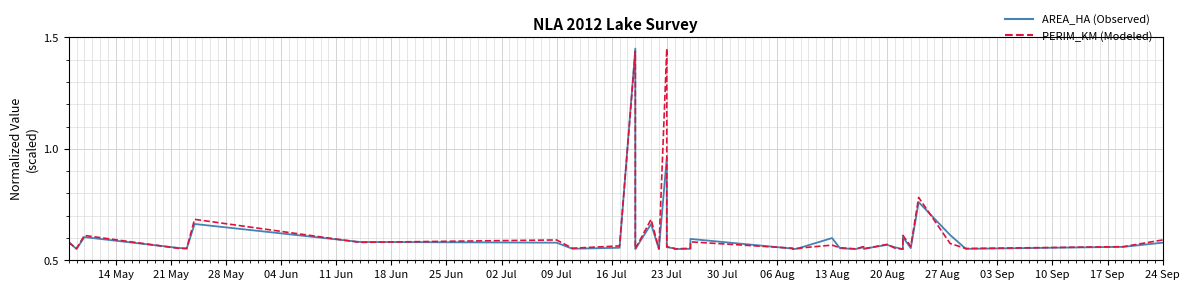

How many interior local peaks does the AREA_HA (Observed) series have?

11